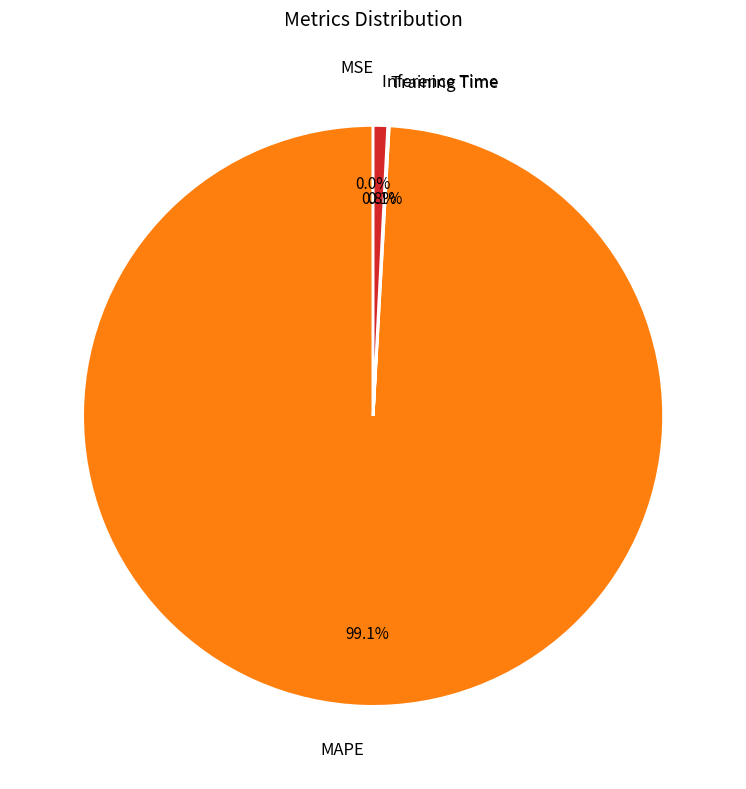

Is it true that Training Time is 9% of the pie?

False